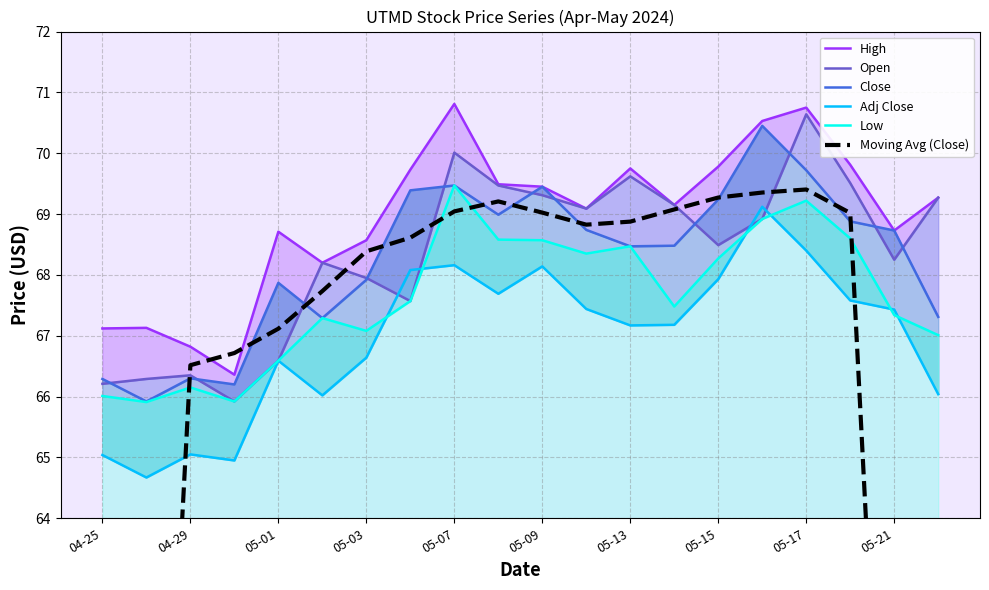

What is the difference between the highest and lowest values at 05-15?

1.8